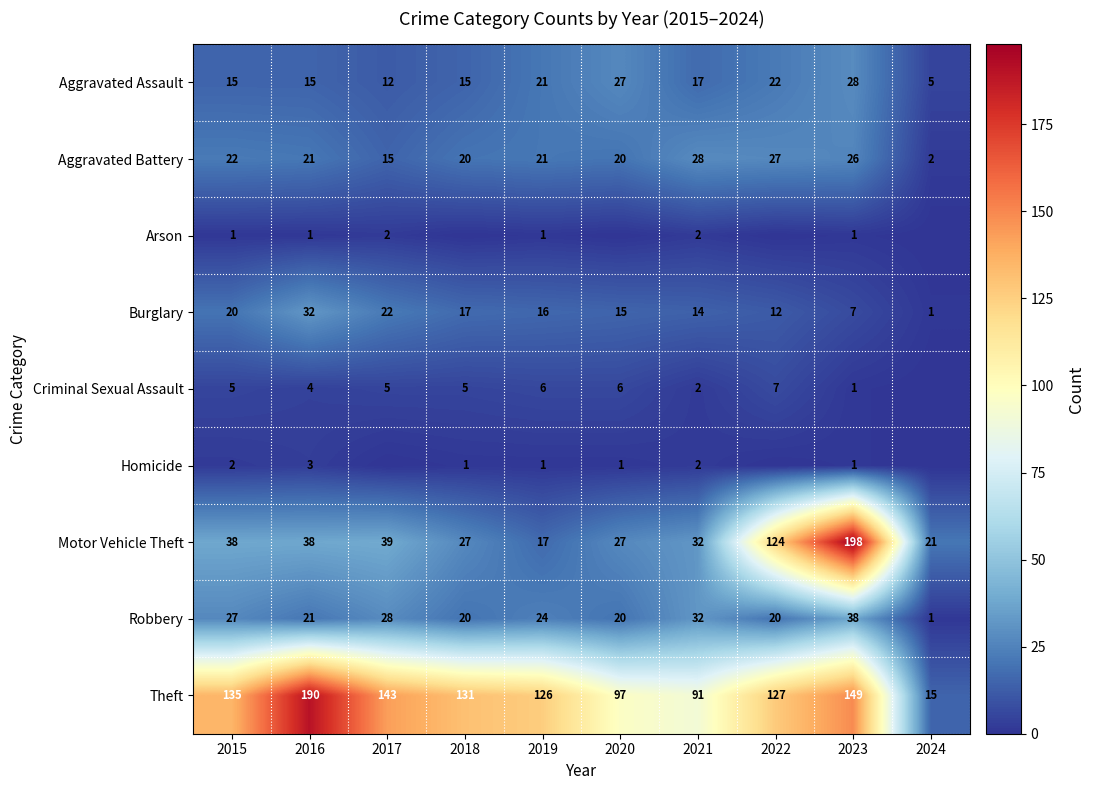

True or false: Burglary has a value of 57 at 2016.

False